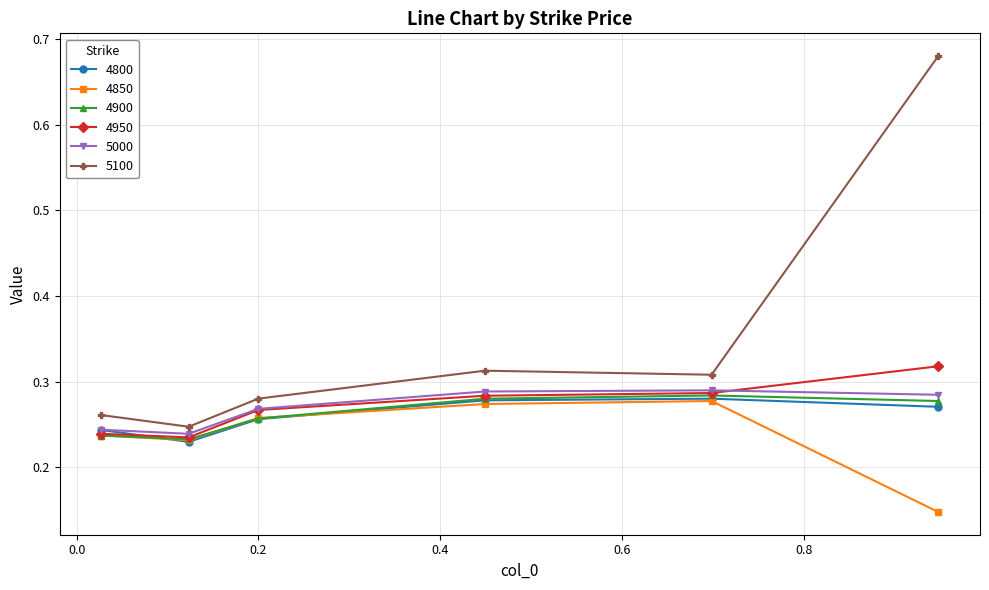

True or false: 5000 has more than 2 interior local peaks.

False